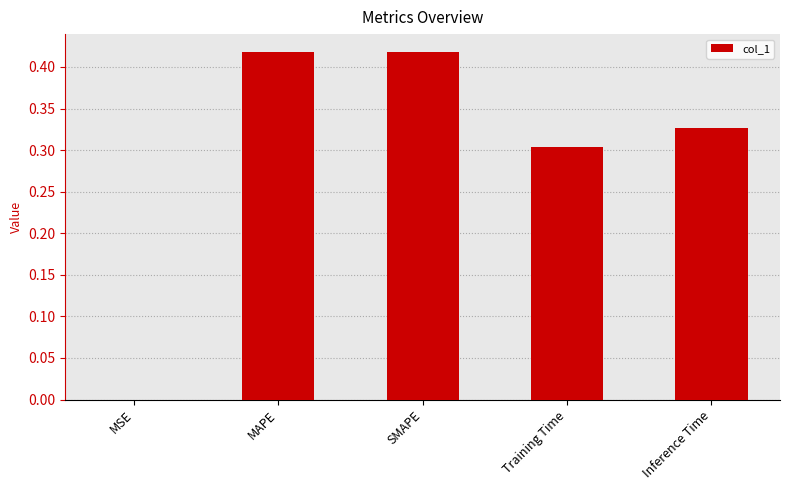

True or false: the data shows 0.3 at Inference Time.

True